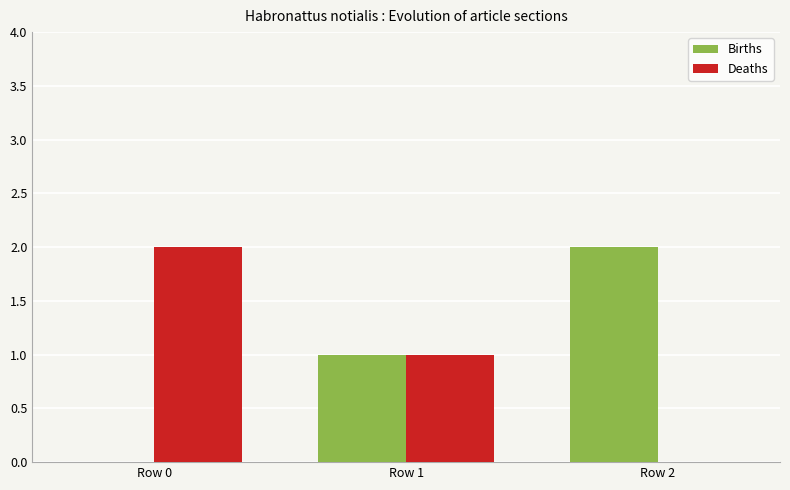

How many values in Births are above zero?

2